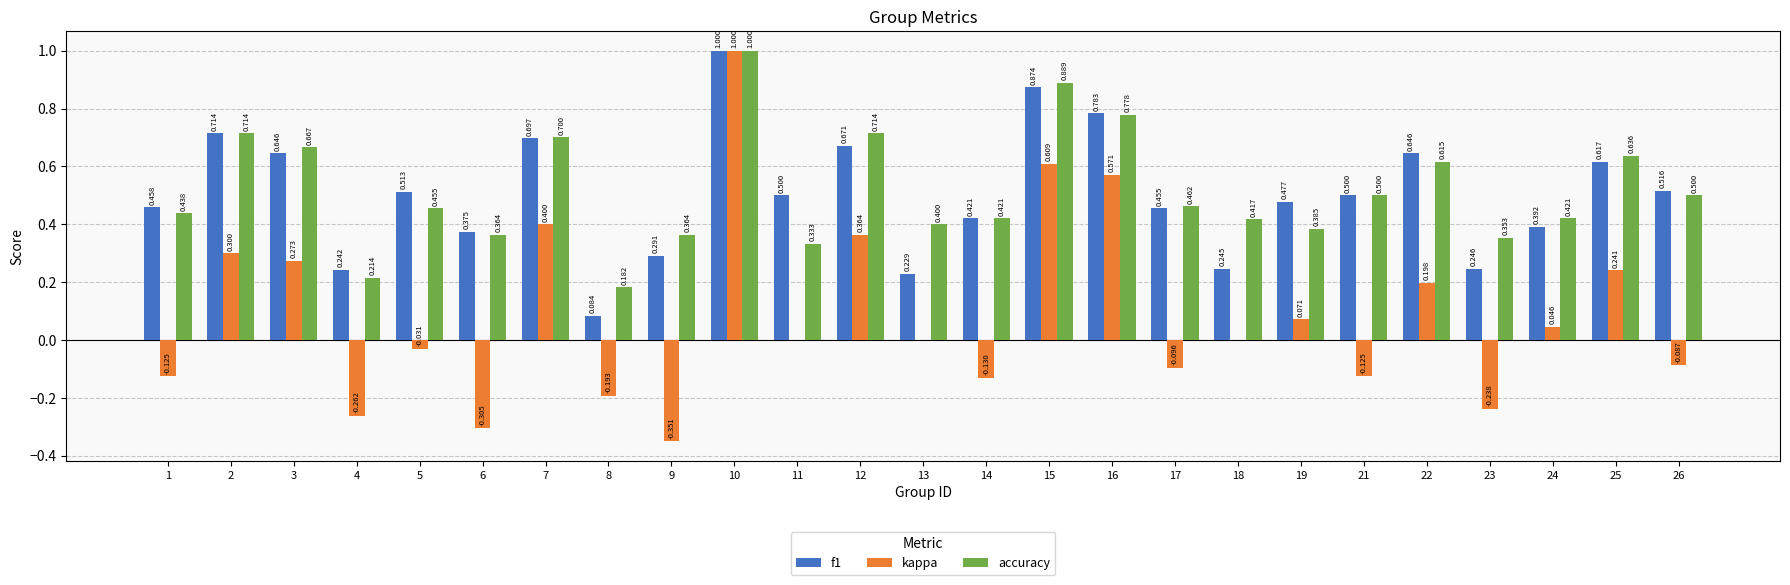

Between 7 and 17, which series saw the biggest shift?

kappa